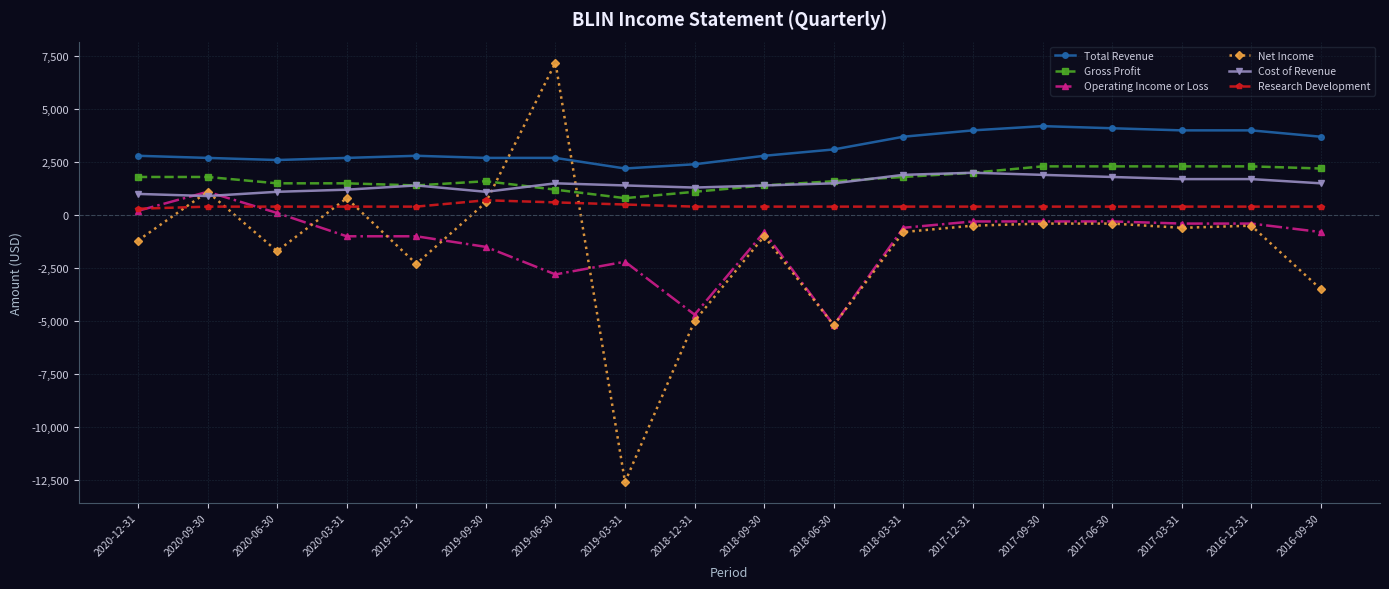

Does the chart display data point markers on the line(s)?

Yes